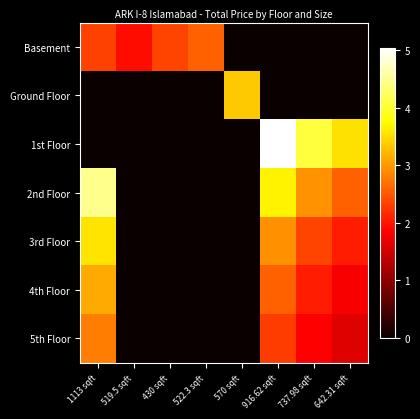

Reading right to left, list all the values displayed in this chart.

Basement: 642.31 sqft=0	737.98 sqft=0	916.62 sqft=0	570 sqft=0	522.3 sqft=25650000	430 sqft=23503500	519.5 sqft=19350000	1113 sqft=23377500
Ground Floor: 642.31 sqft=0	737.98 sqft=0	916.62 sqft=0	570 sqft=33525000	522.3 sqft=0	430 sqft=0	519.5 sqft=0	1113 sqft=0
1st Floor: 642.31 sqft=35327050	737.98 sqft=40588900	916.62 sqft=50414100	570 sqft=0	522.3 sqft=0	430 sqft=0	519.5 sqft=0	1113 sqft=0
2nd Floor: 642.31 sqft=25692400	737.98 sqft=29519200	916.62 sqft=36664800	570 sqft=0	522.3 sqft=0	430 sqft=0	519.5 sqft=0	1113 sqft=44520000
3rd Floor: 642.31 sqft=20553920	737.98 sqft=23615360	916.62 sqft=29331840	570 sqft=0	522.3 sqft=0	430 sqft=0	519.5 sqft=0	1113 sqft=35616000
4th Floor: 642.31 sqft=17984680	737.98 sqft=20663440	916.62 sqft=25665360	570 sqft=0	522.3 sqft=0	430 sqft=0	519.5 sqft=0	1113 sqft=31164000
5th Floor: 642.31 sqft=16057750	737.98 sqft=18449500	916.62 sqft=22915500	570 sqft=0	522.3 sqft=0	430 sqft=0	519.5 sqft=0	1113 sqft=27825000